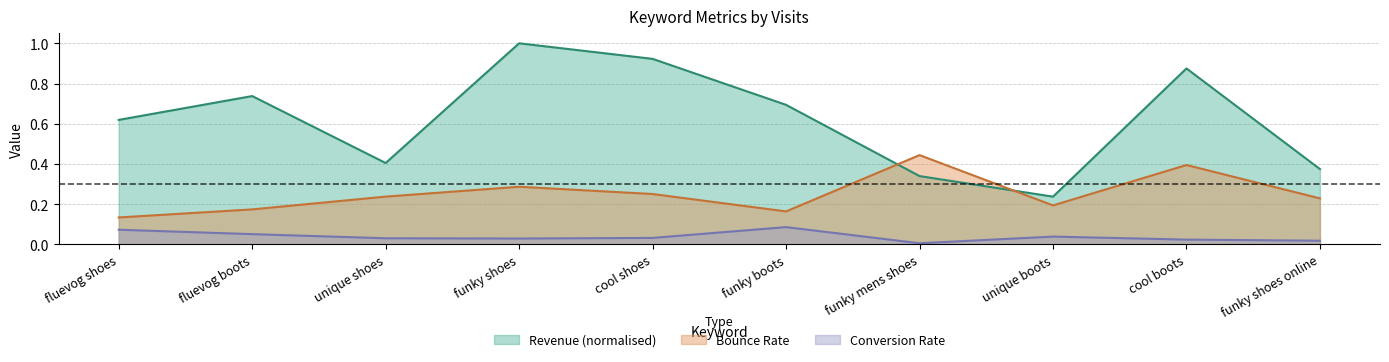

Is the value of Conversion Rate at fluevog boots greater than the value of Revenue at cool shoes?

No